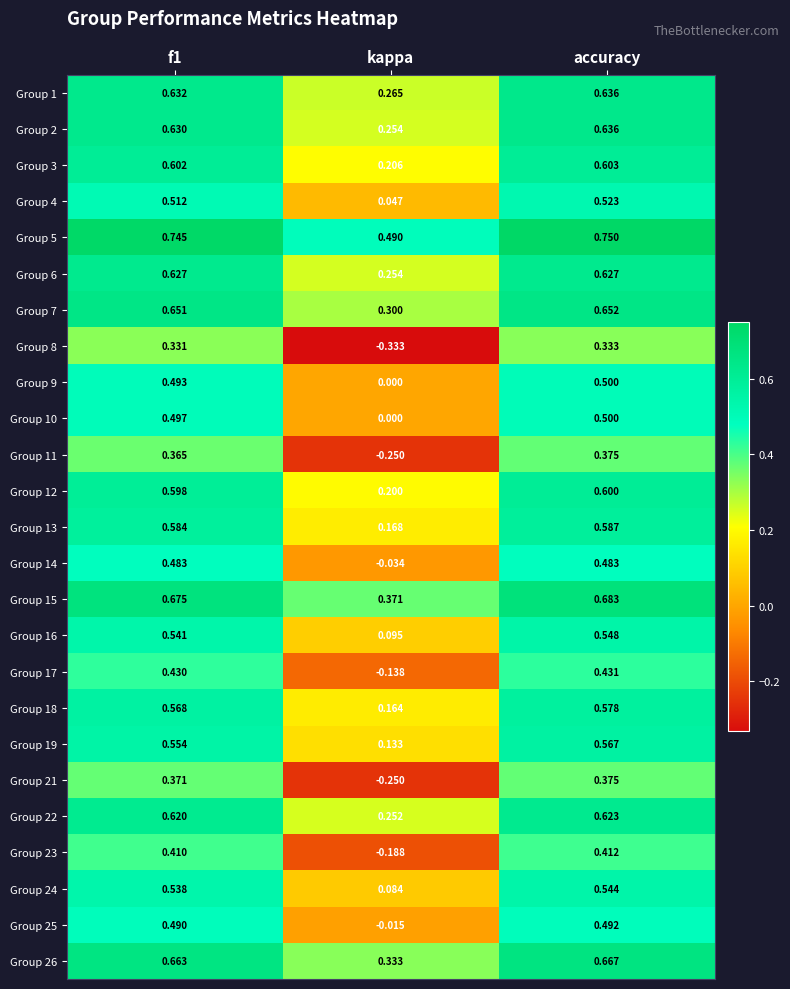

At which category is the sum across all series the highest?

accuracy